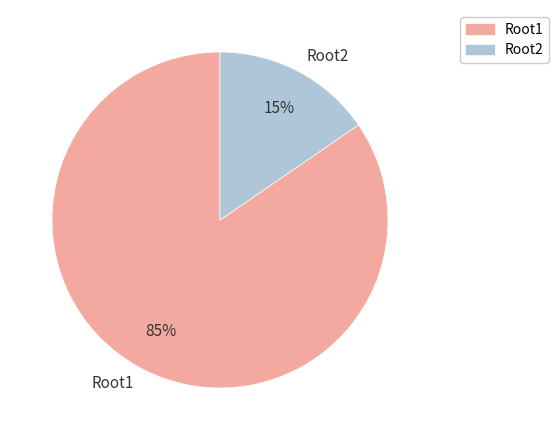

Which category accounts for the majority?

Root1